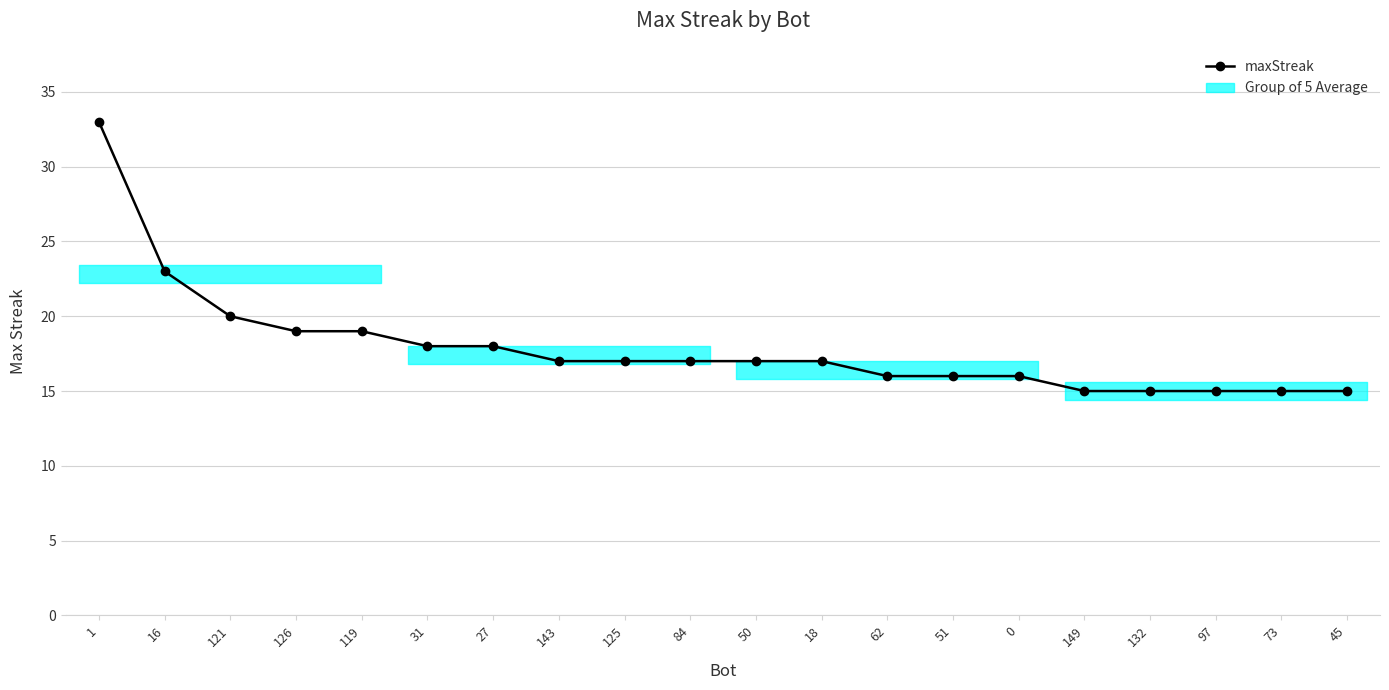

How many categories are shown in the chart?

20